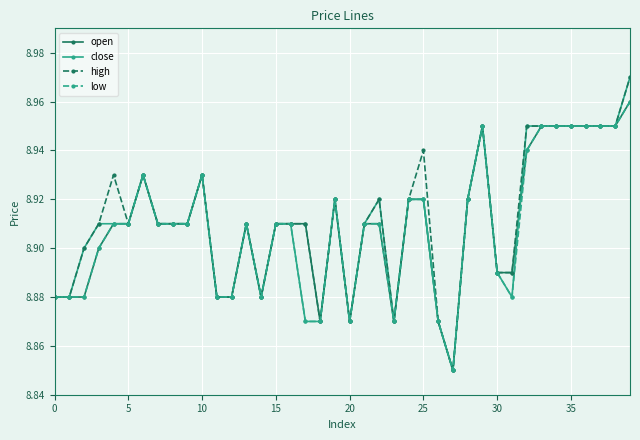

True or false: high has more than 0 points higher than both neighbors.

True